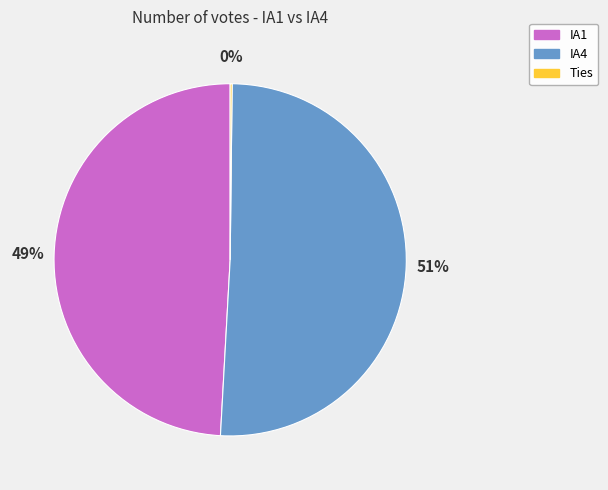

True or false: IA1 accounts for 49% of the total.

True